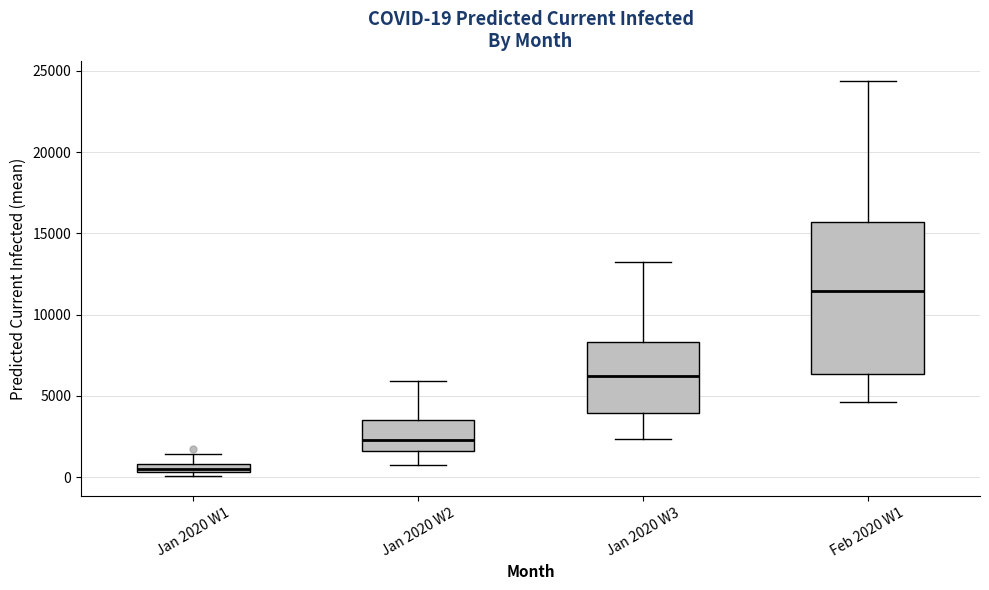

Which box is the tallest, from its lower edge to its upper edge?

Feb 2020 W1